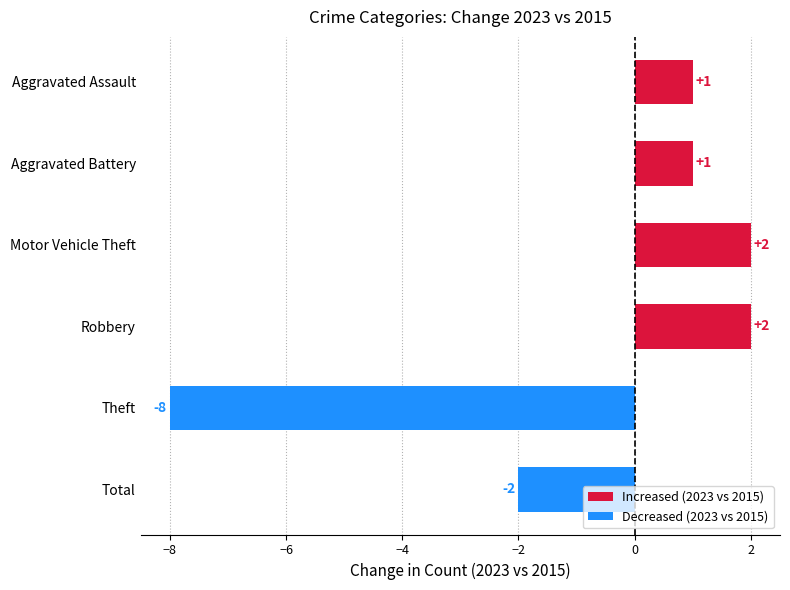

Count the number of data series in this chart.

1